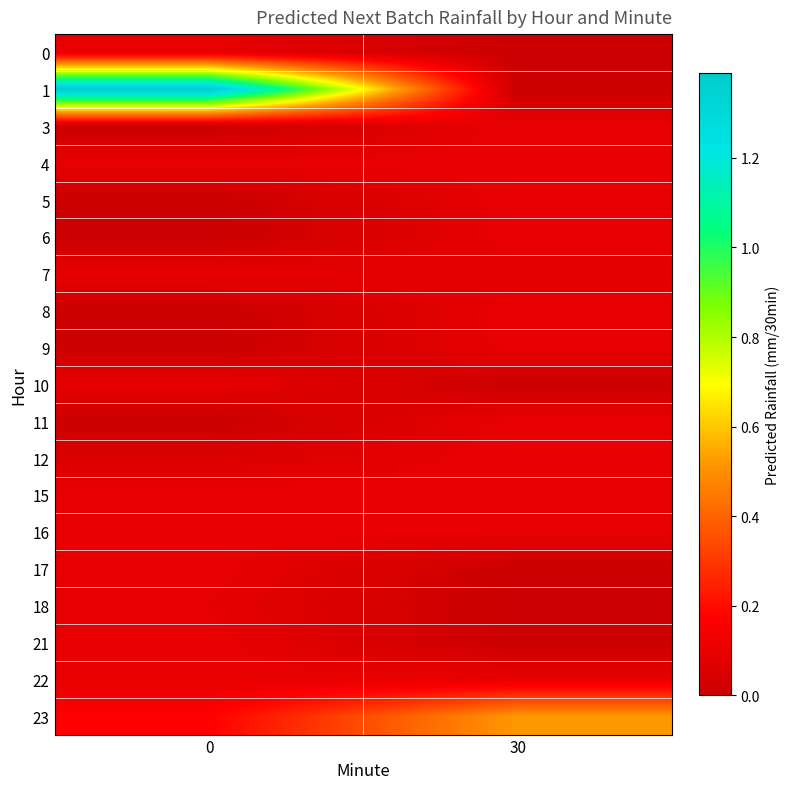

Count the number of categories in the chart.

2